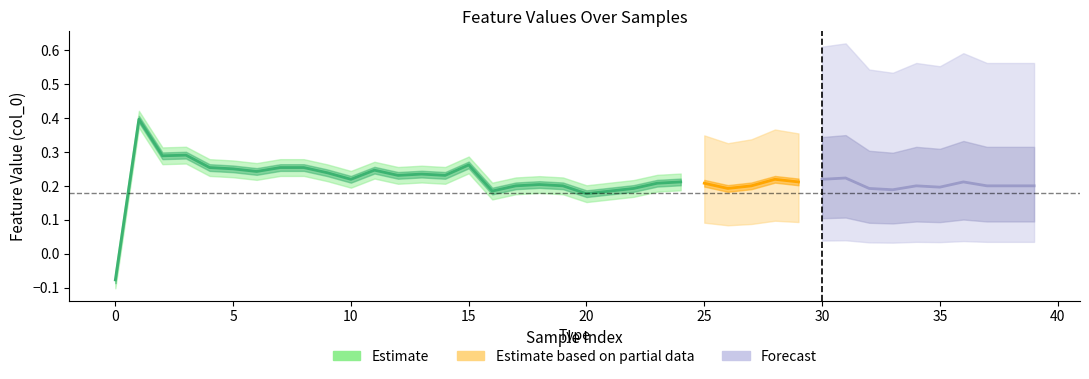

How many categories are shown in the chart?

40